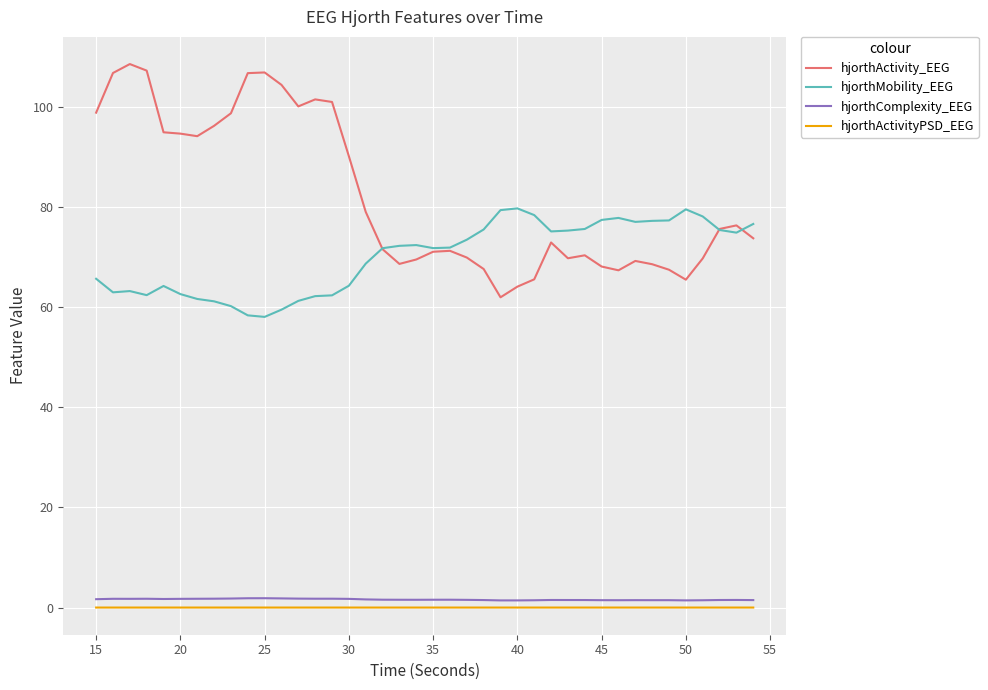

What is the maximum value shown in the chart?

108.5